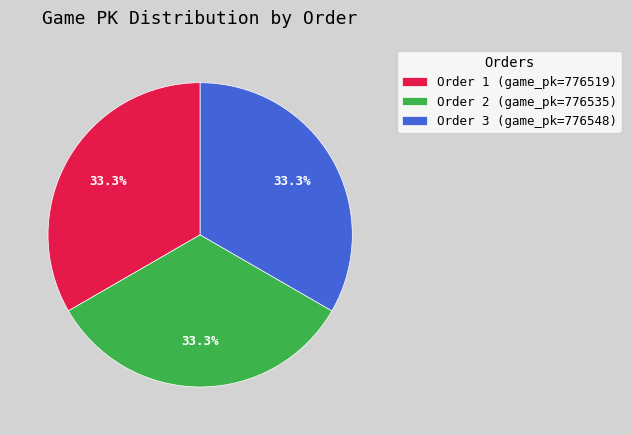

What is the total percentage of Order 2 (game_pk=776535) and Order 1 (game_pk=776519)?

66.7%